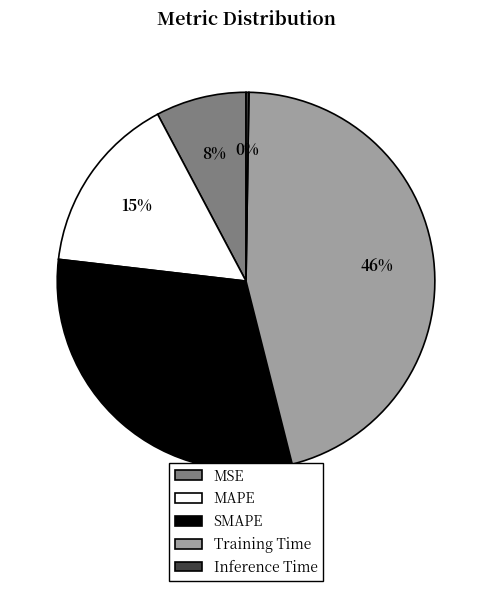

Do Training Time and MSE together represent more than half of the pie?

Yes